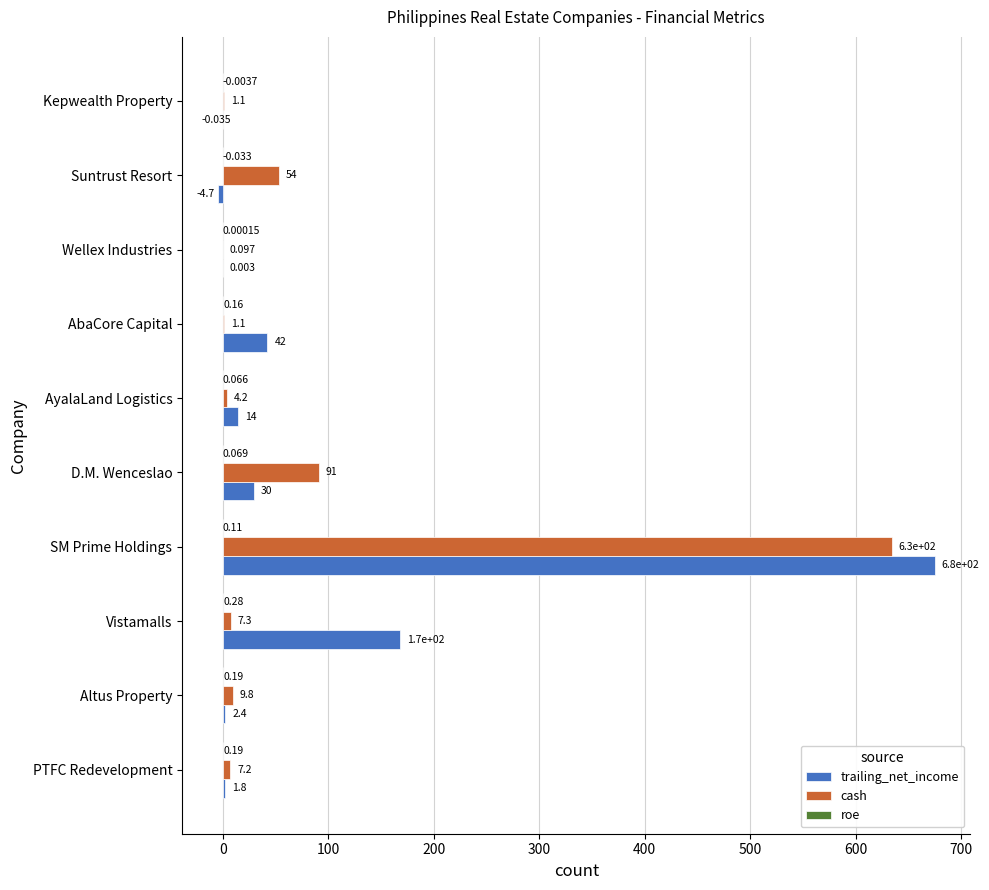

Count the number of categories in the chart.

10